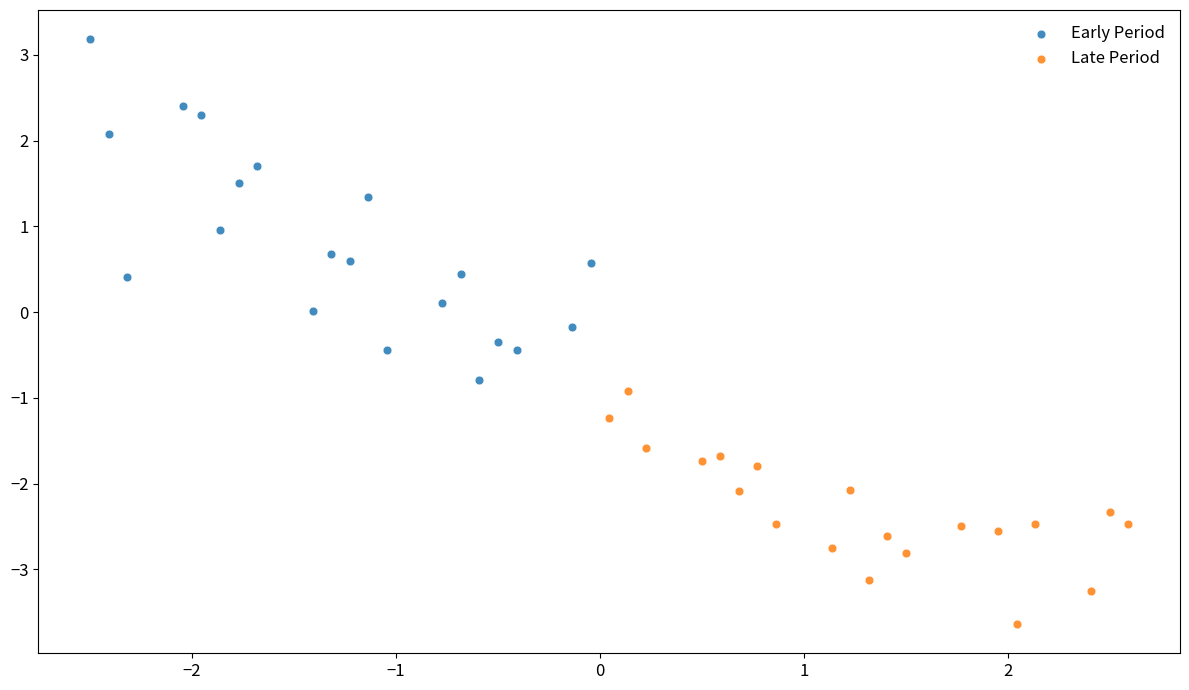

Which series contains the lowest Y value?

Late Period